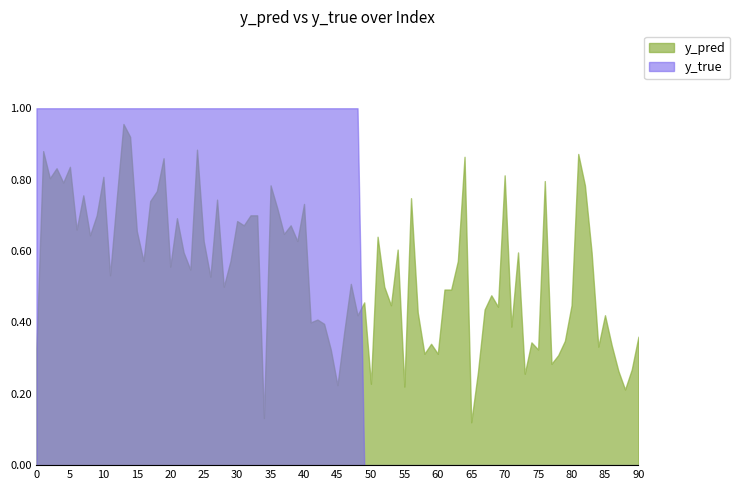

What is the difference between the y_true values at 80 and 45?

1.0